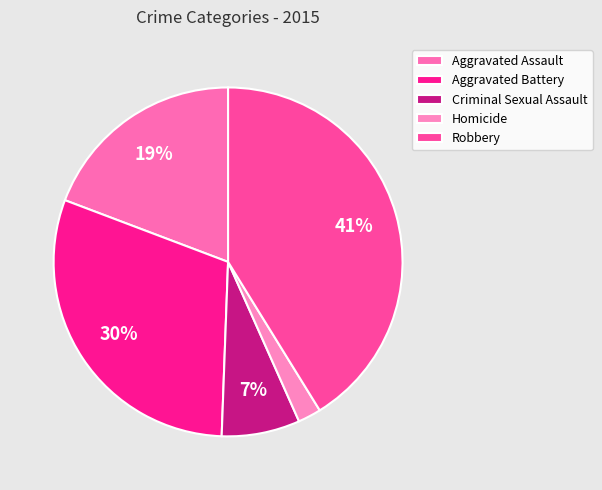

What is the smallest slice in the pie chart?

Homicide